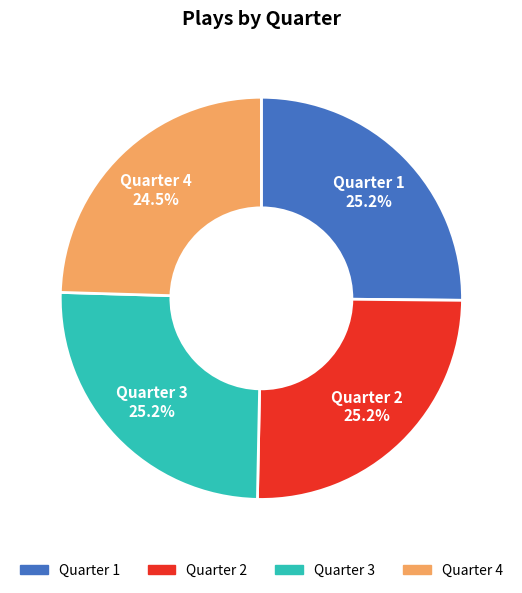

To the nearest percent, what percentage of the pie is Quarter 1?

25%